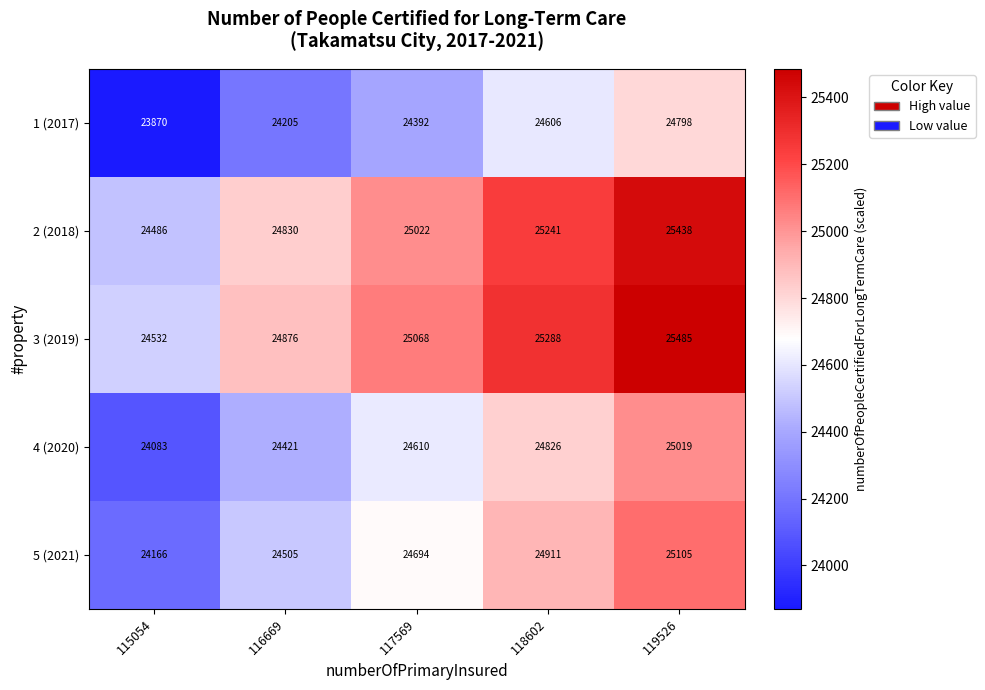

What is the maximum value shown in the chart?

25485